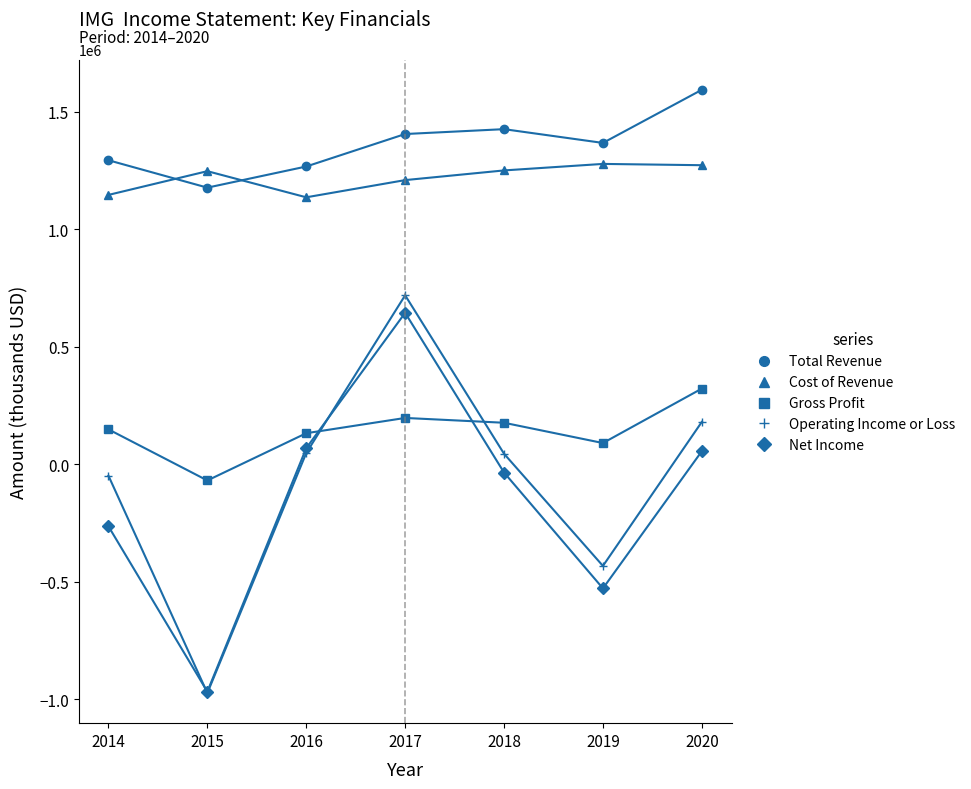

Is the value of Gross Profit at 2016 greater than the value of Cost of Revenue at 2020?

No